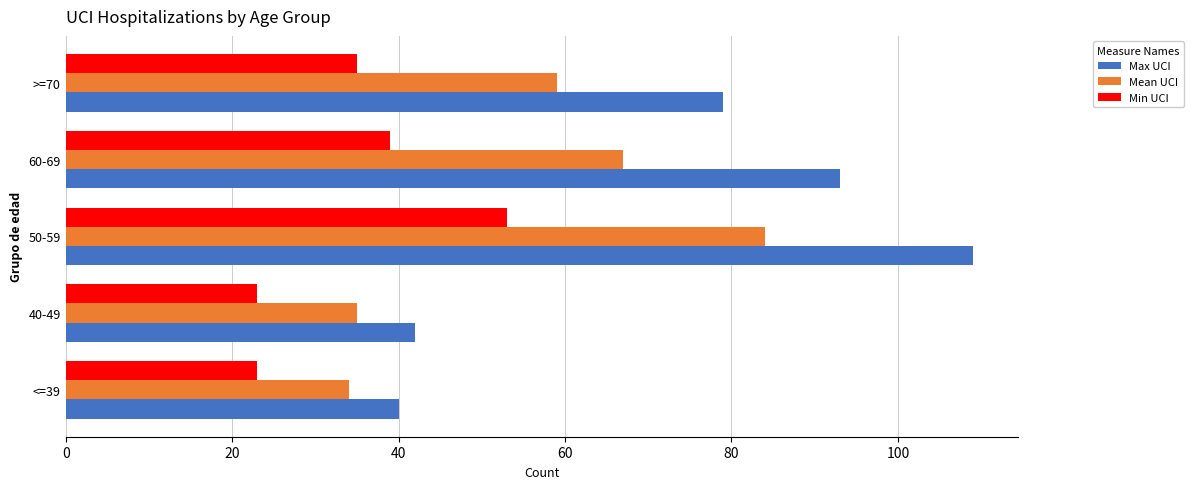

At how many categories does at least one series exceed 48?

3